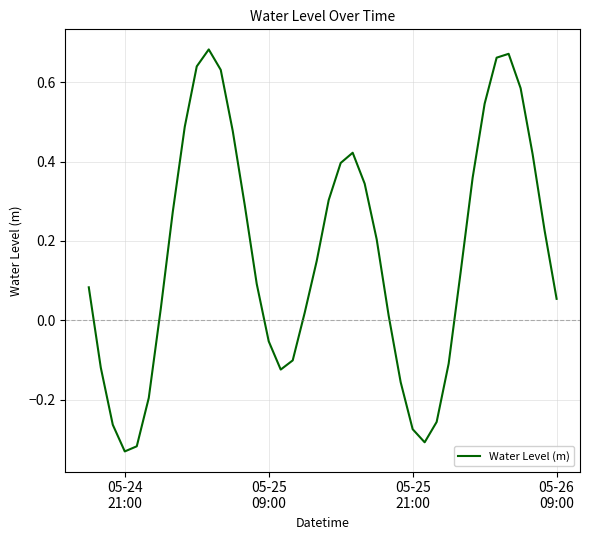

What is the difference between the maximum and minimum values?

1.0